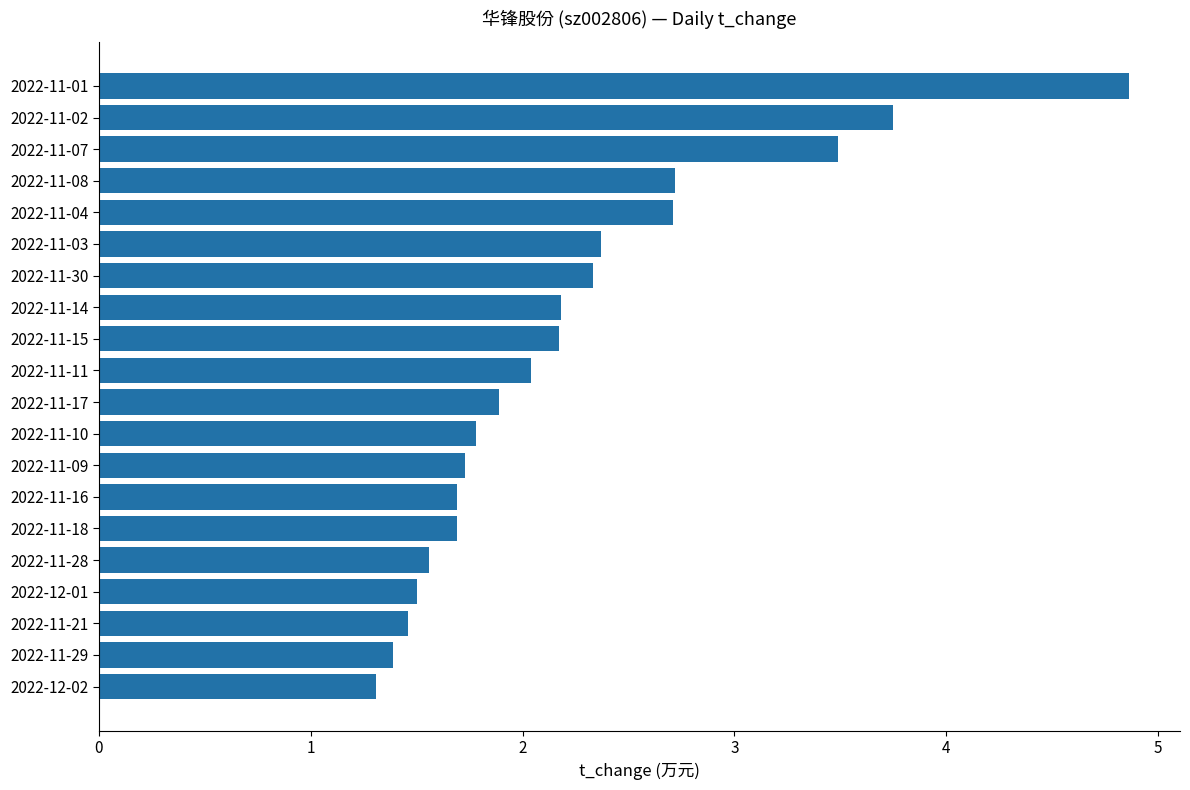

What is the sum of all values?

44.6